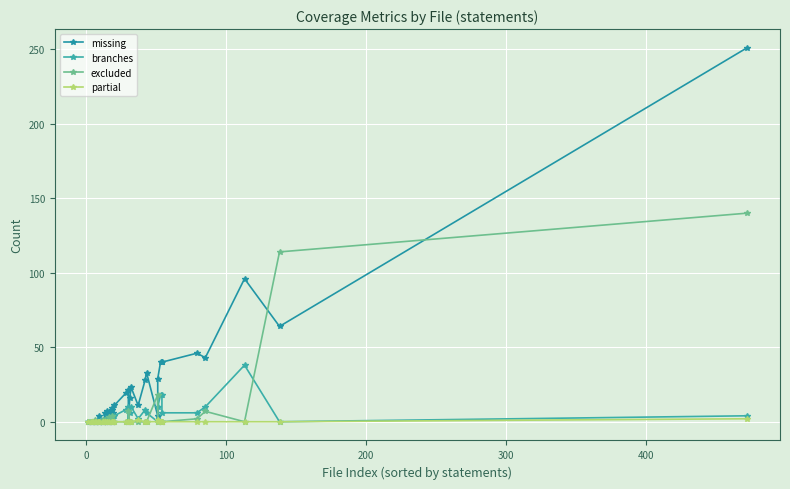

Reading left to right, extract all data points from this chart.

missing: 0	0	0	0	0	0	0	4	0	0	0	0	2	6	6	7	0	8	9	0	6	11	19	21	0	16	23	11	28	33	4	29	40	40	40	46	43	96	64	251
branches: 0	0	0	0	0	0	0	0	0	0	0	0	0	0	0	0	0	2	0	0	0	4	8	10	0	6	10	2	8	6	0	10	18	18	6	6	10	38	0	4
excluded: 0	0	0	0	1	0	0	0	0	1	0	1	1	0	0	0	3	0	0	4	0	0	0	0	7	0	0	0	0	0	18	0	0	0	0	2	7	0	114	140
partial: 0	0	0	0	0	0	0	0	0	0	0	0	0	0	0	0	0	0	0	0	0	0	0	0	0	0	0	1	0	0	0	1	0	0	0	0	0	0	0	2